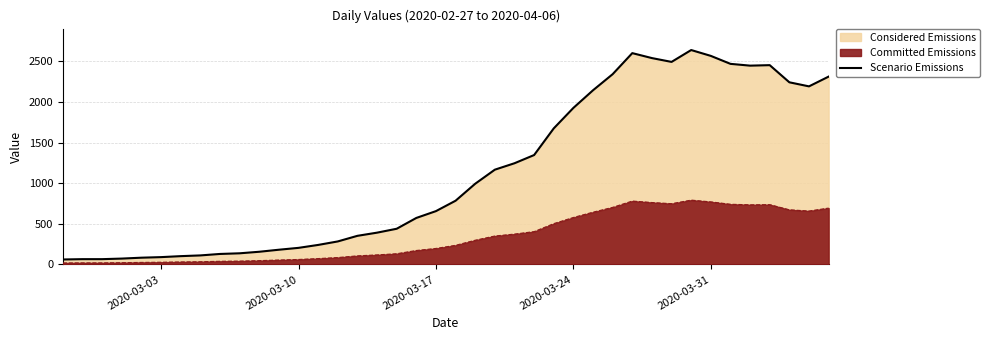

Count the number of categories in the chart.

40